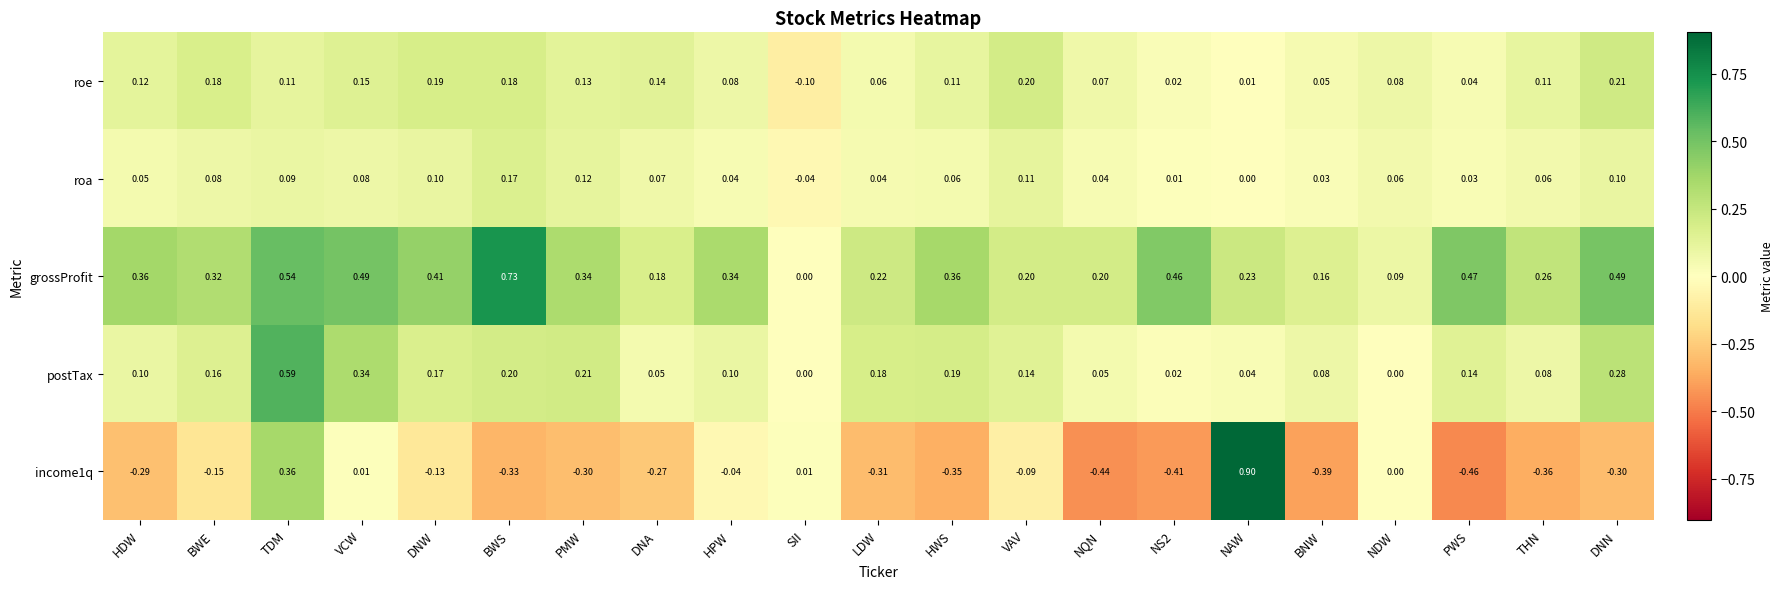

Which category has the highest value in the income1q series?

NAW